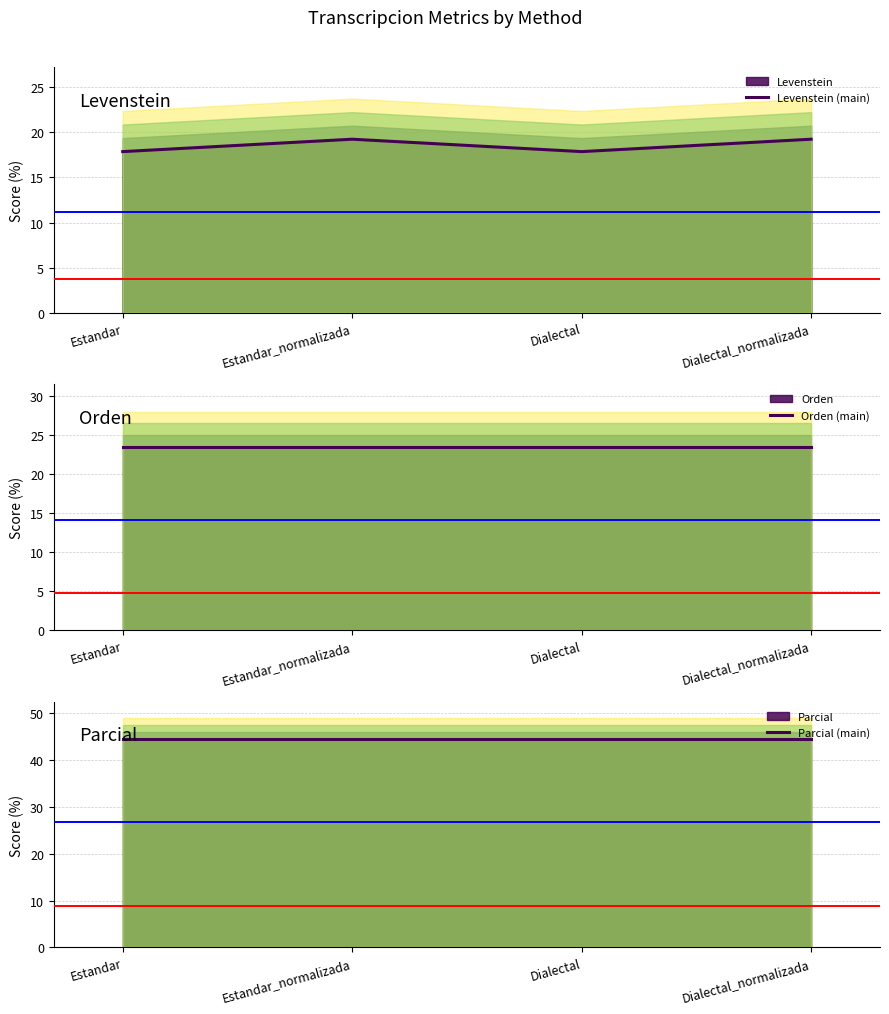

True or false: Levenstein (main) has a value of 19.2 at Dialectal_normalizada.

True